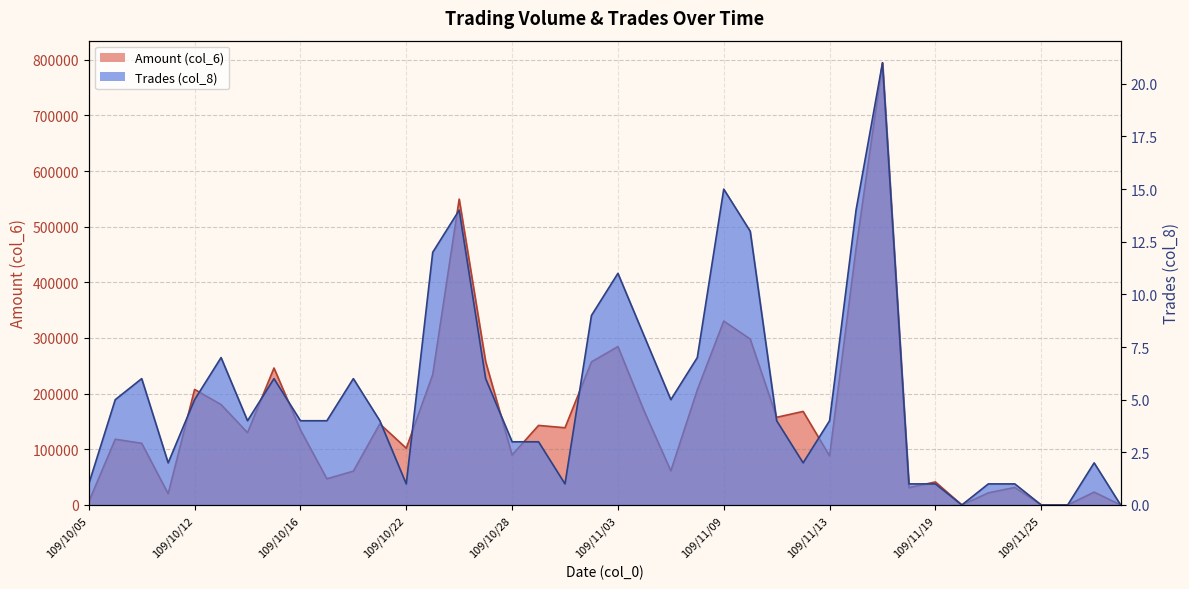

How many values in Trades (col_8) are above zero?

36